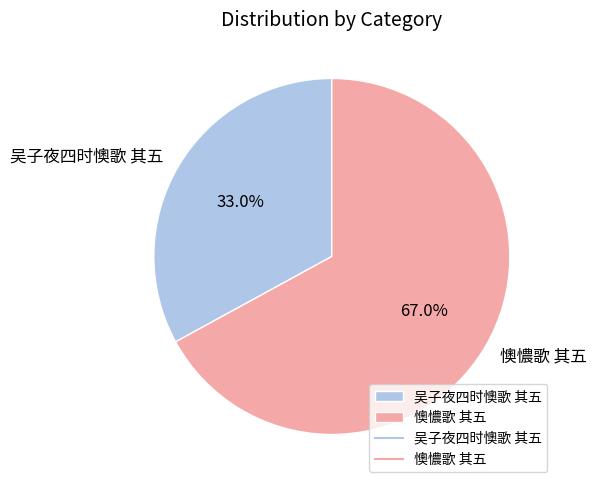

Combined, do 吴子夜四时懊歌 其五 and 懊憹歌 其五 account for over 50%?

Yes